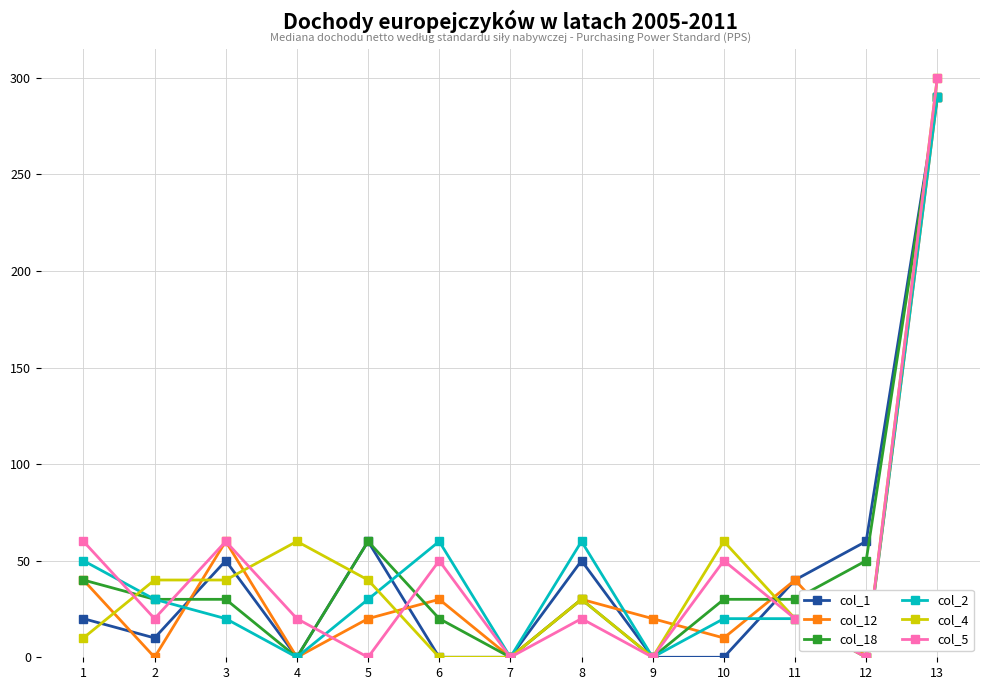

Where is the first local minimum for col_2?

4